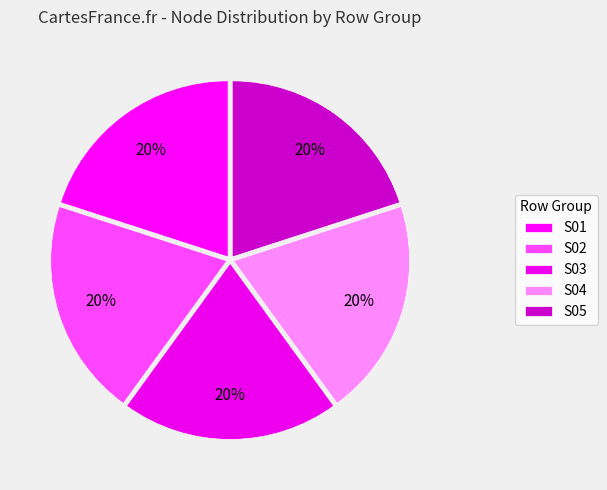

How many segments does this pie chart have?

5